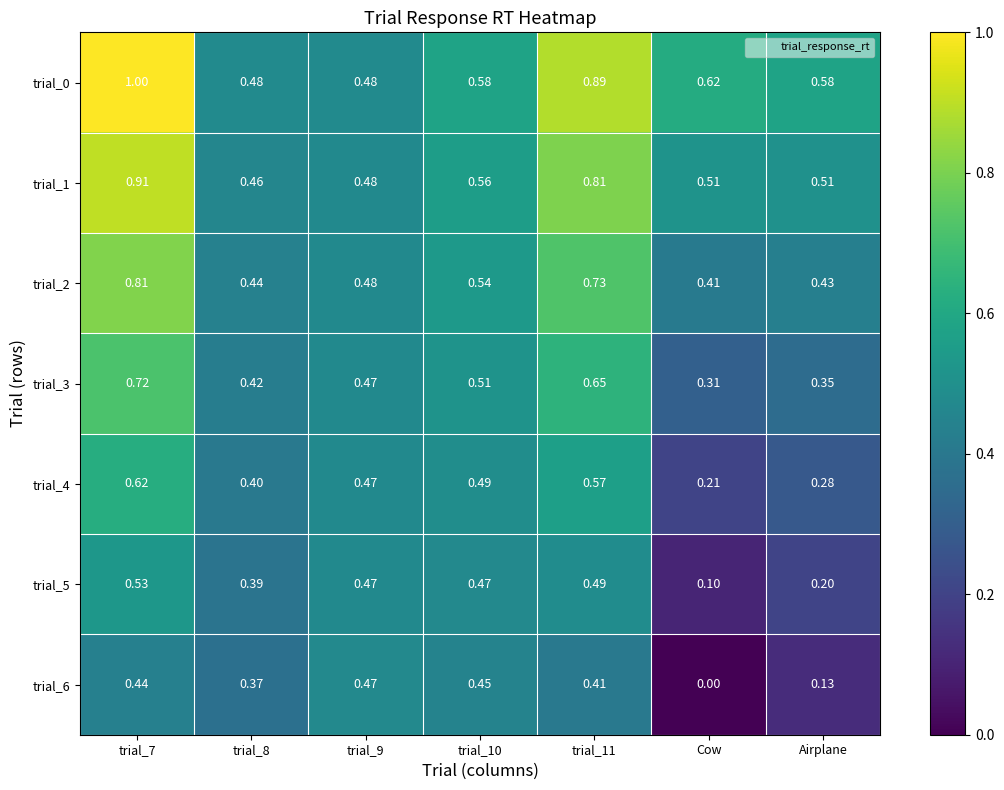

At trial_11, list the series in order from smallest to largest.

trial_6, trial_5, trial_4, trial_3, trial_2, trial_1, trial_0